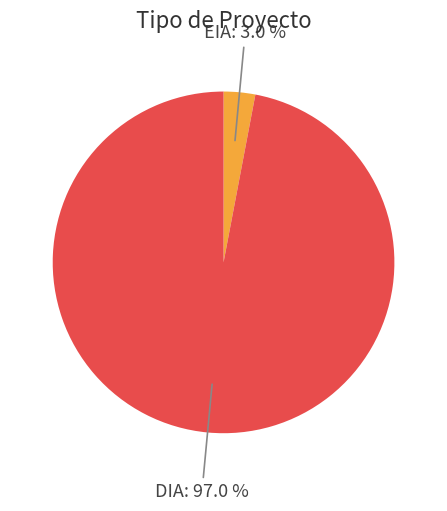

The EIA slice represents 3% of the pie. True or false?

True